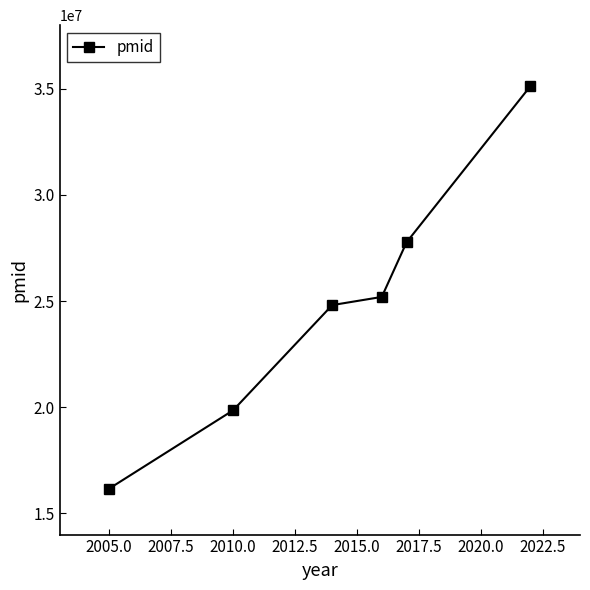

What is the value of the 4th point from the left?

25196426